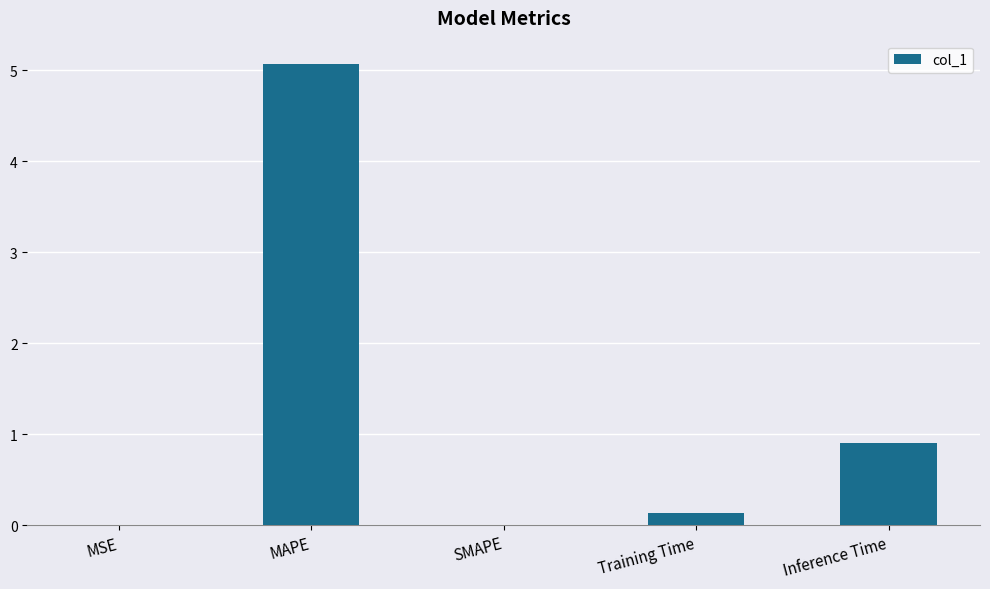

At which category does the chart reach its peak across all series?

MAPE